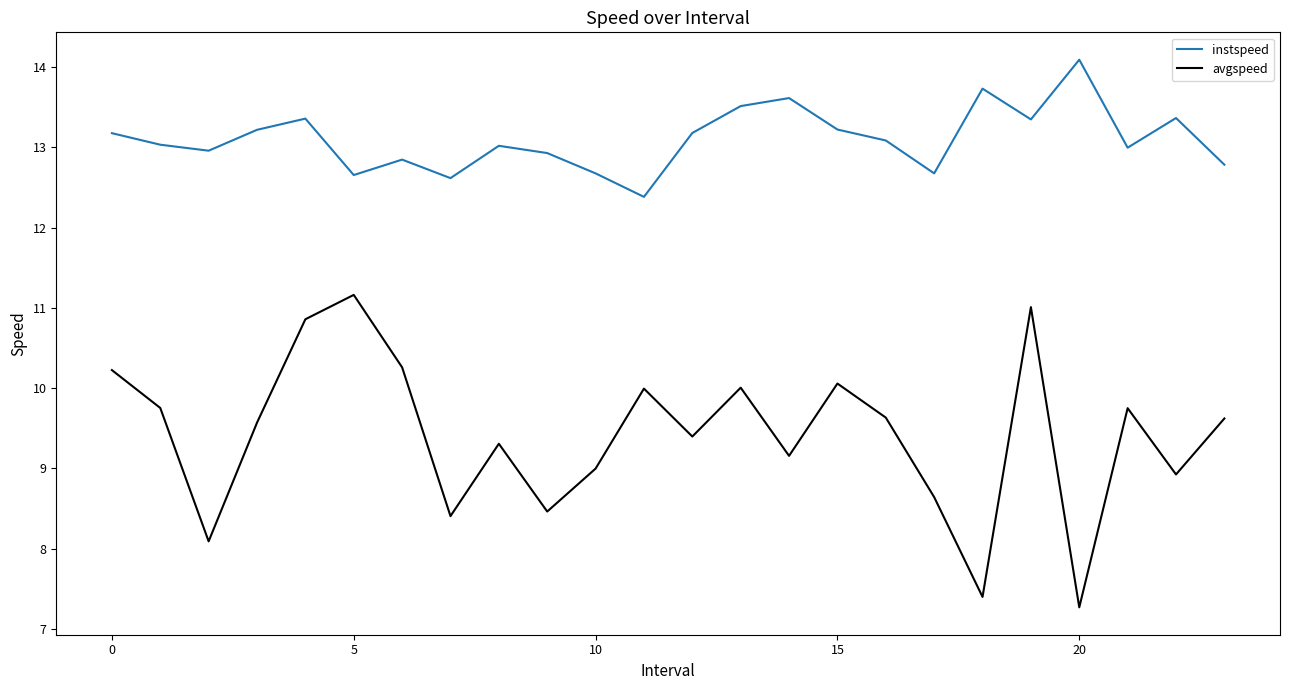

Which series has the largest range (max minus min)?

avgspeed